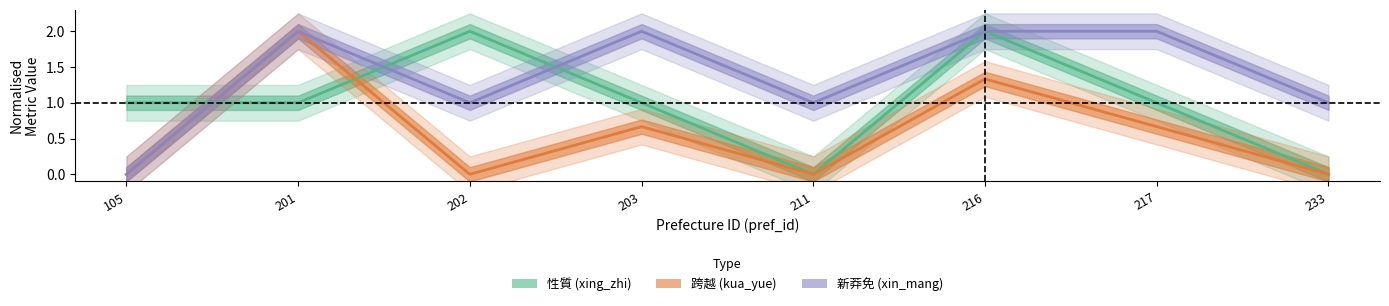

Reading left to right, extract all data points from this chart.

性質 (xing_zhi): 1.0	1.0	2.0	1.0	0.0	2.0	1.0	0.0
跨越 (kua_yue): 0.0	2.0	0.0	0.7	0.0	1.3	0.7	0.0
新莽免 (xin_mang): 0.0	2.0	1.0	2.0	1.0	2.0	2.0	1.0